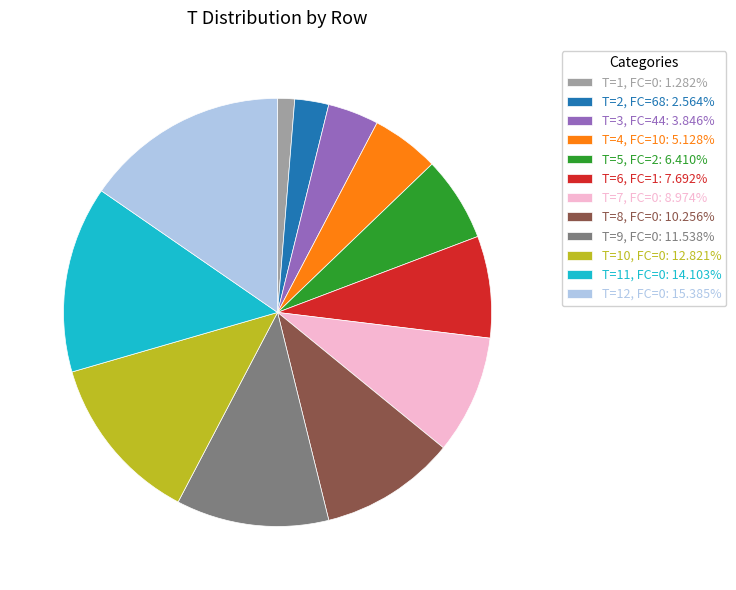

Approximately how many times larger is the value at T=4, FC=10: 5.128% compared to T=3, FC=44: 3.846%?

1.3